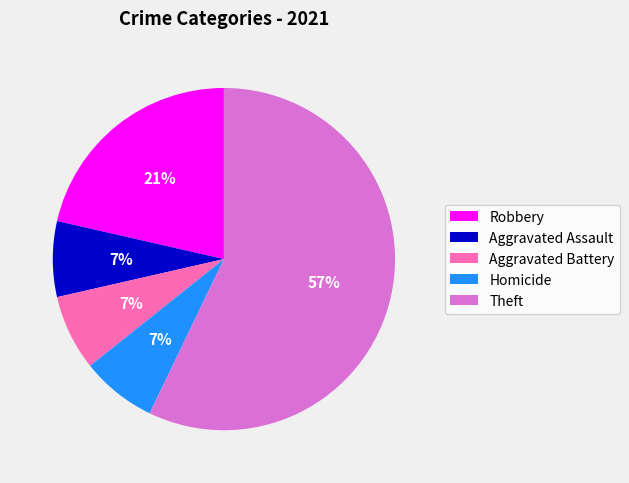

True or false: Aggravated Battery accounts for 7% of the total.

True